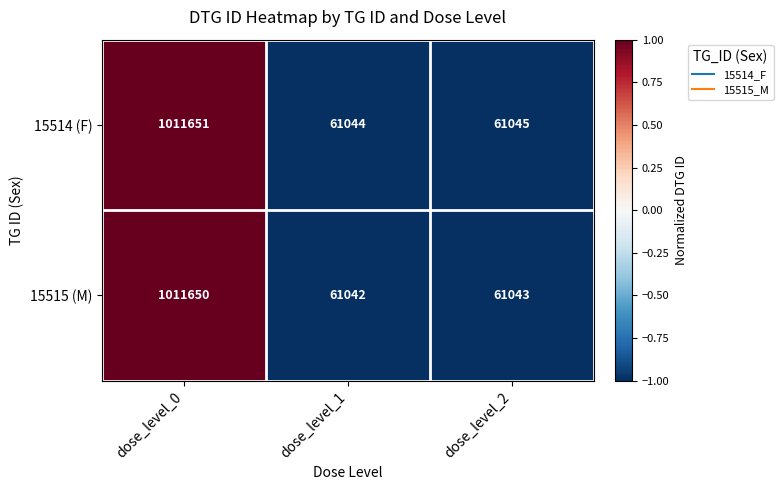

What is the total value across all series at dose_level_2?

122088